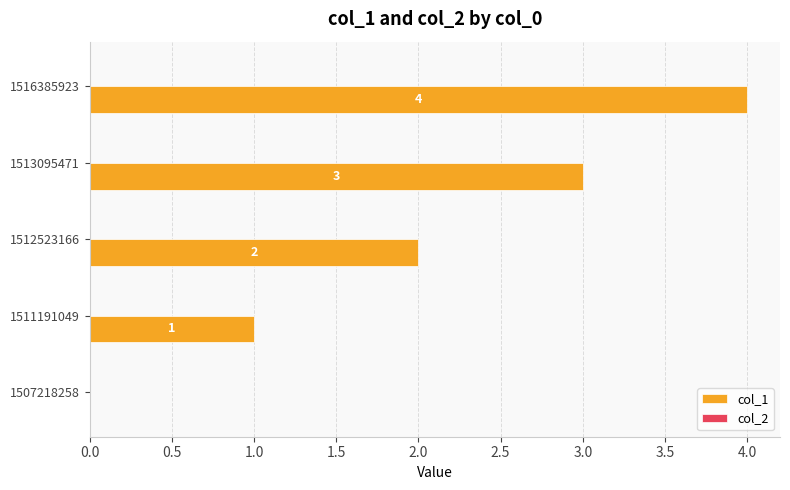

Which category has the highest value across all series?

1516385923